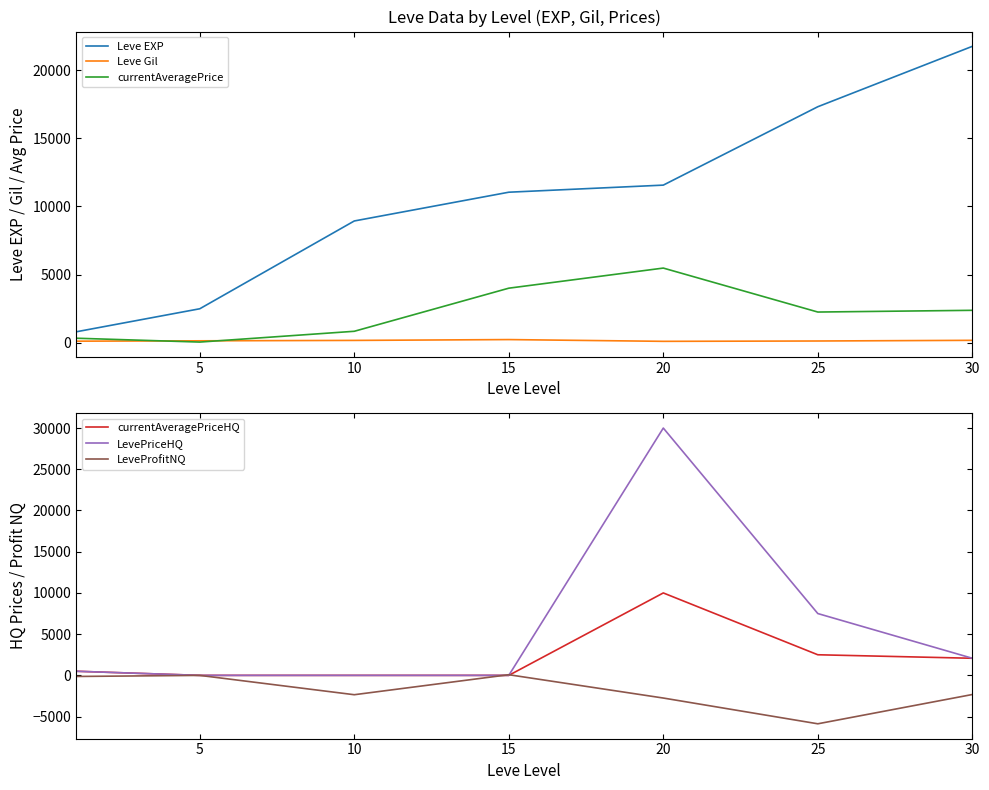

What is the average value of the LeveProfitNQ series?

-1906.6